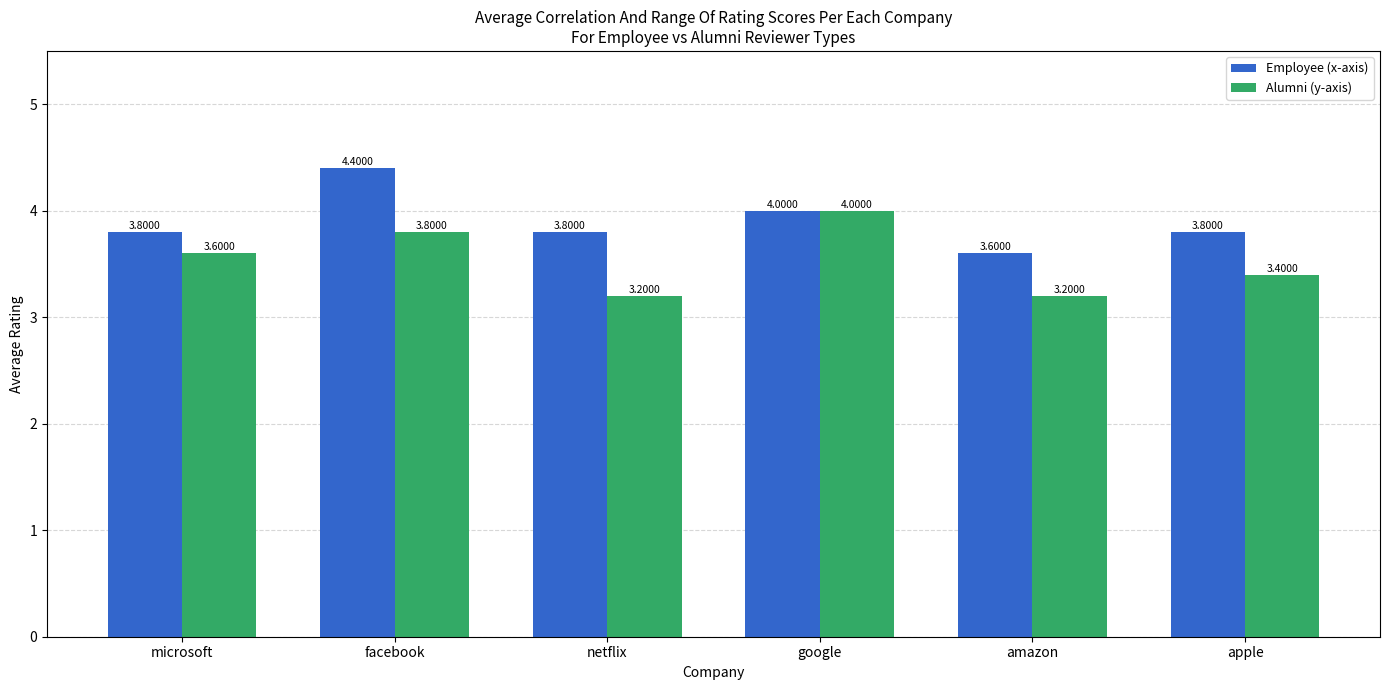

What is the total value across all series at amazon?

6.8